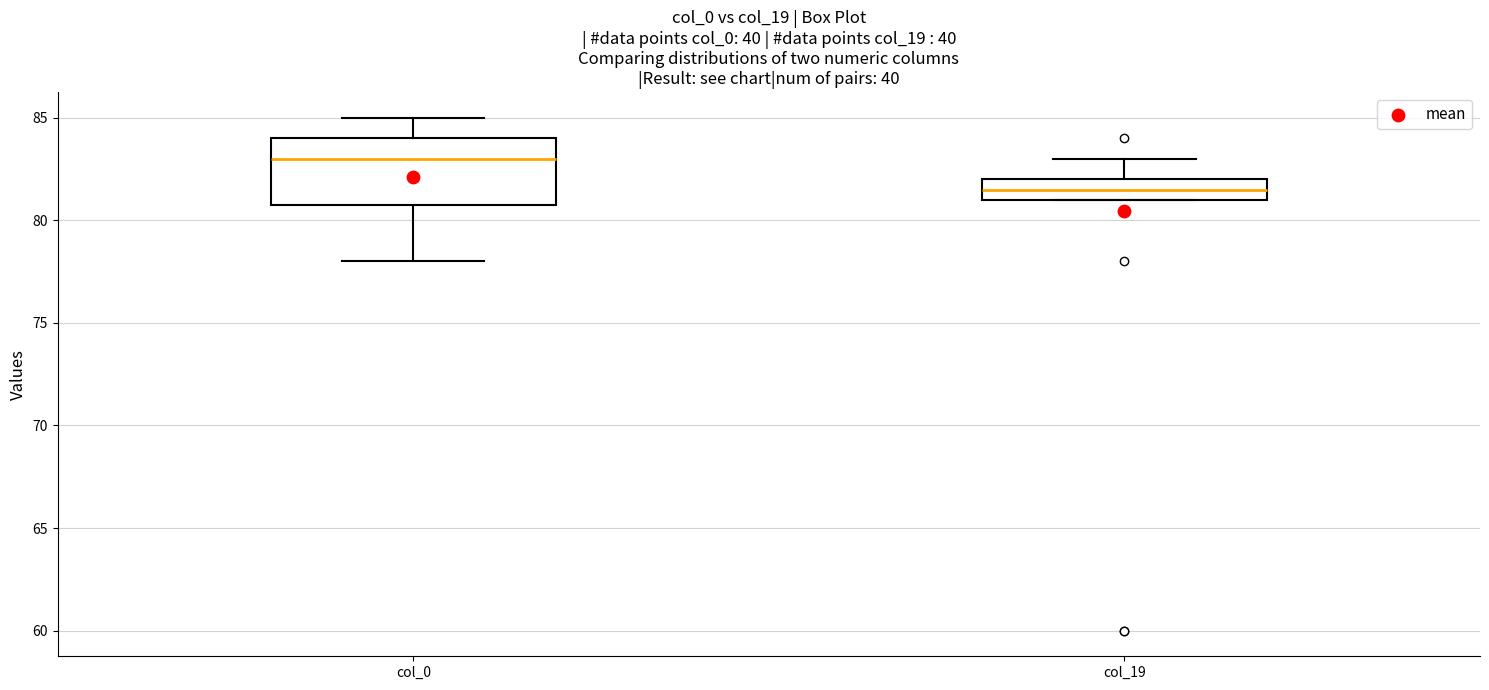

Reading left to right, transcribe this box plot: for each box, give where its median line is, the range the box spans, and where its two whiskers end, as read against the y-axis. The values are not printed on the chart, so give them approximately, as read against the axis.

col_0: median 83.0, box 81.0 to 84.0, whiskers 78.0 to 85.0
col_19: median 81.5, box 81.0 to 82.0, whiskers 81.0 to 83.0